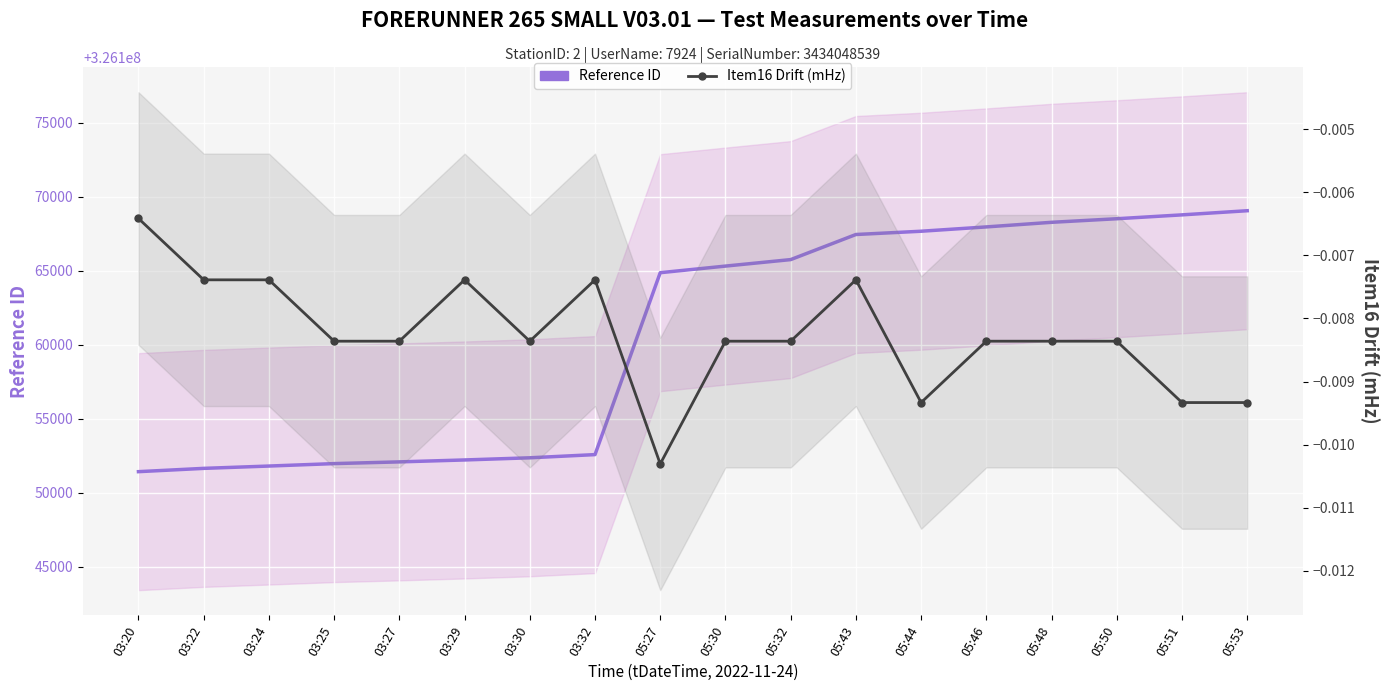

Is the value of Reference ID at 03:22 greater than the value of Item16 Drift (mHz) at 05:30?

Yes